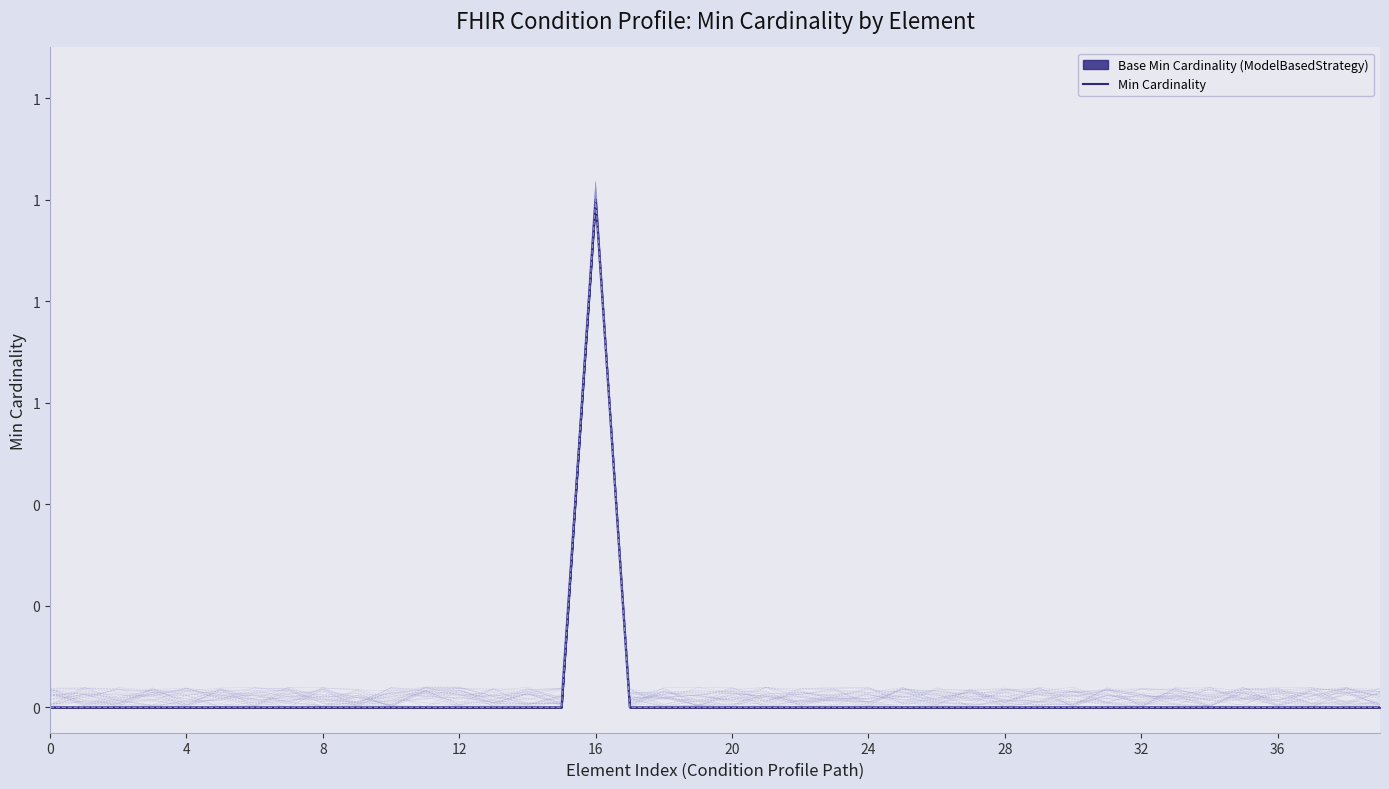

The chart shows a value of 0 at 31. True or false?

False